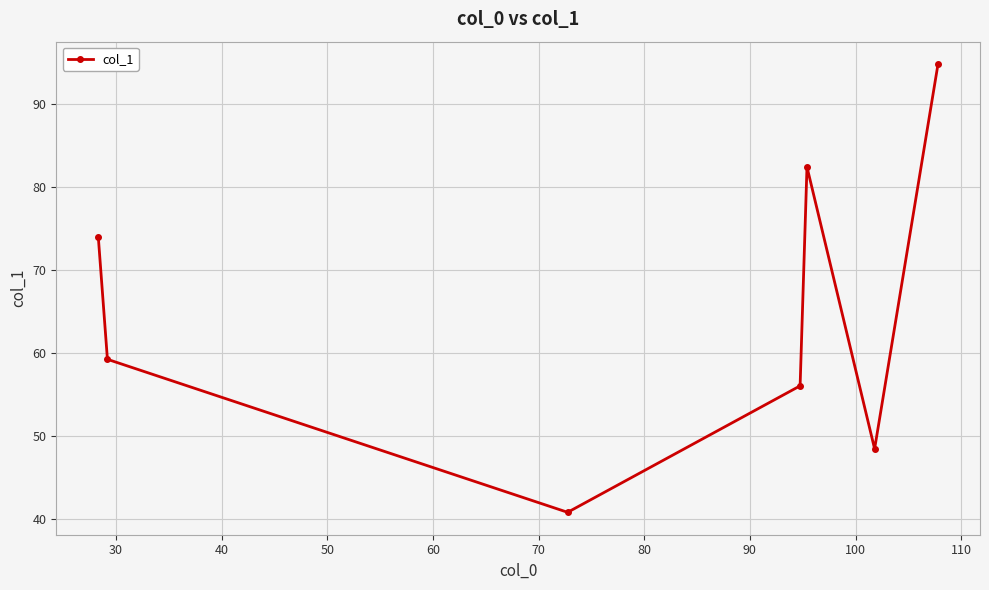

True or false: there are more than 1 points higher than both neighbors.

False